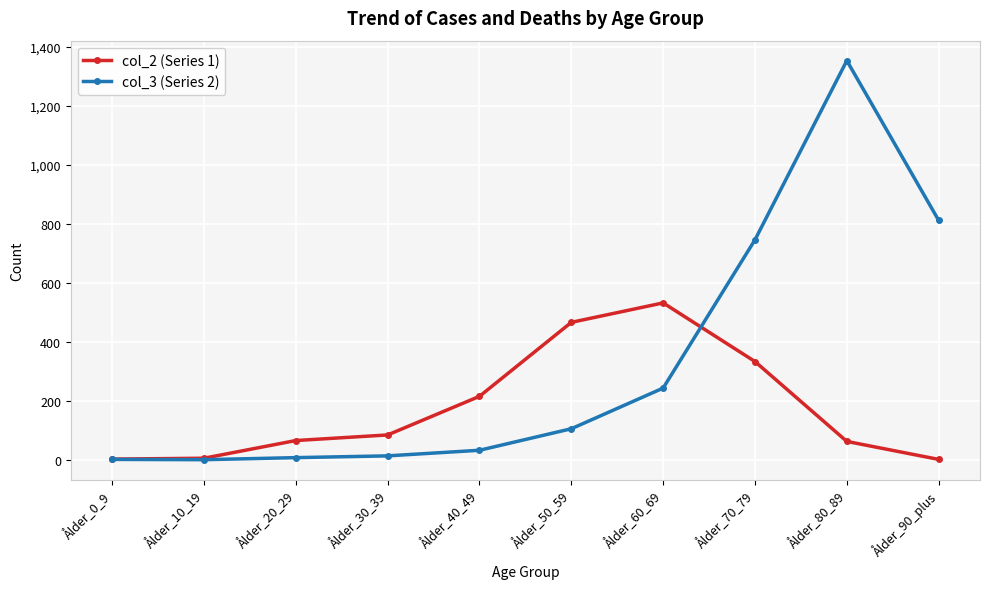

What position from the left is Ålder_90_plus?

10